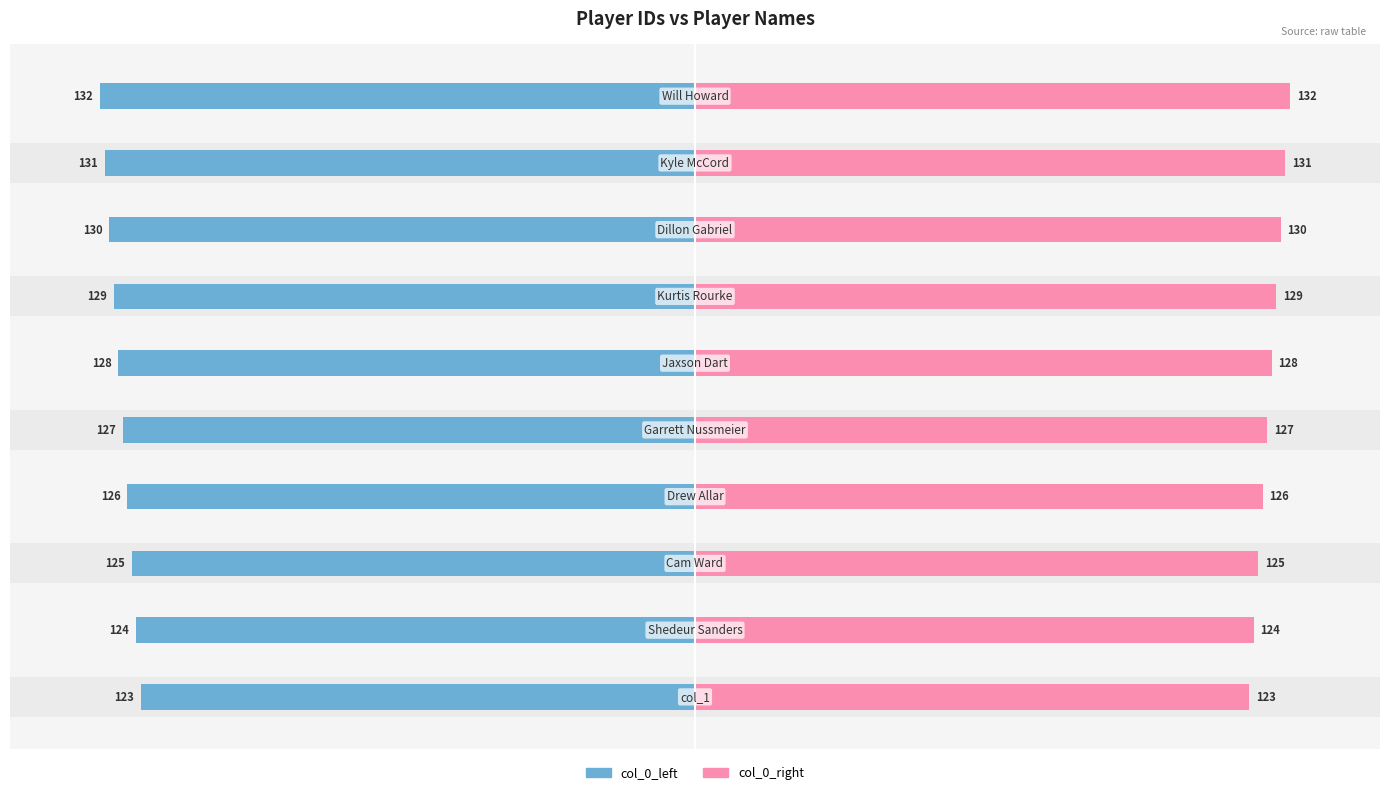

Which series changed the most between 4 and 9?

col_0_left